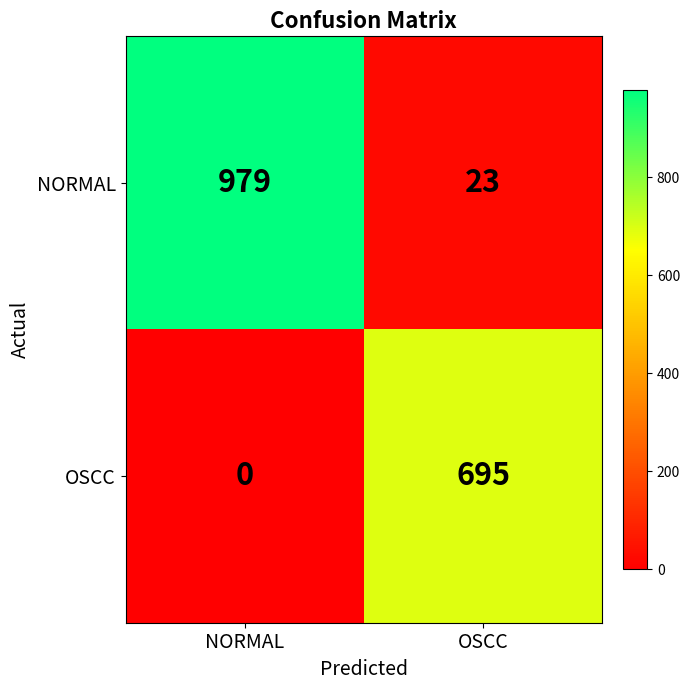

List the series in order of their overall mean, highest first.

NORMAL, OSCC